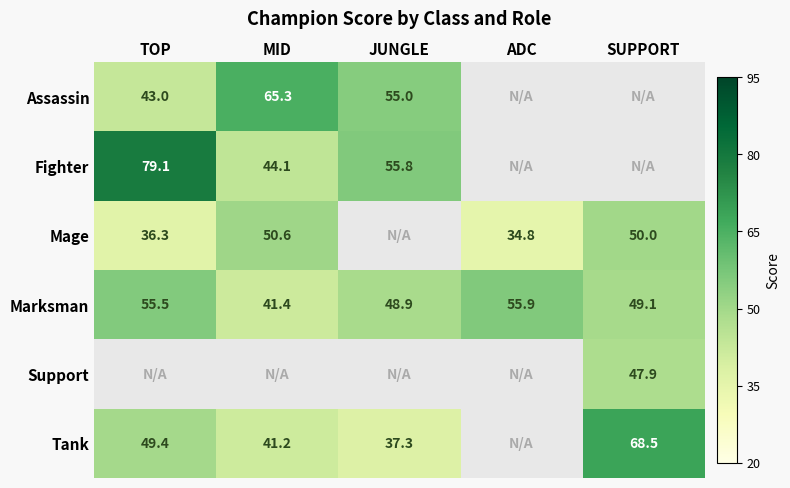

True or false: Tank has a value of 68.5 at SUPPORT.

True